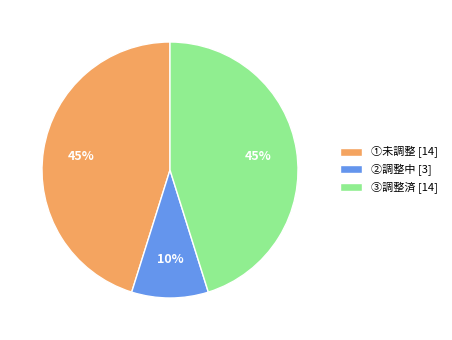

How many segments does this pie chart have?

3